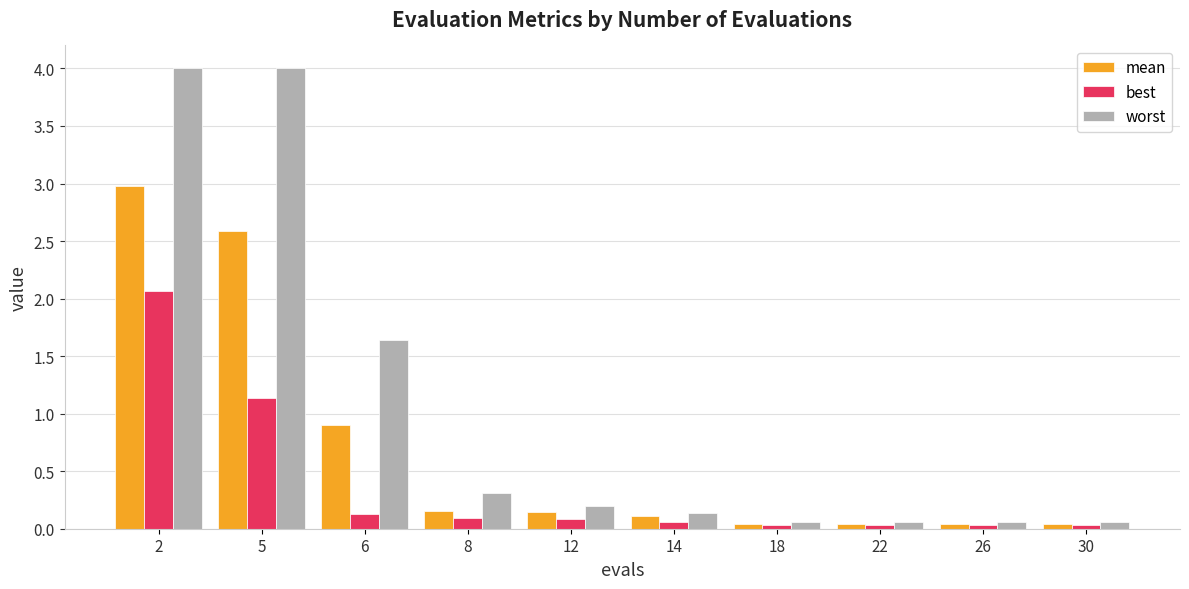

Is it true that best equals 0.0 at 22?

True